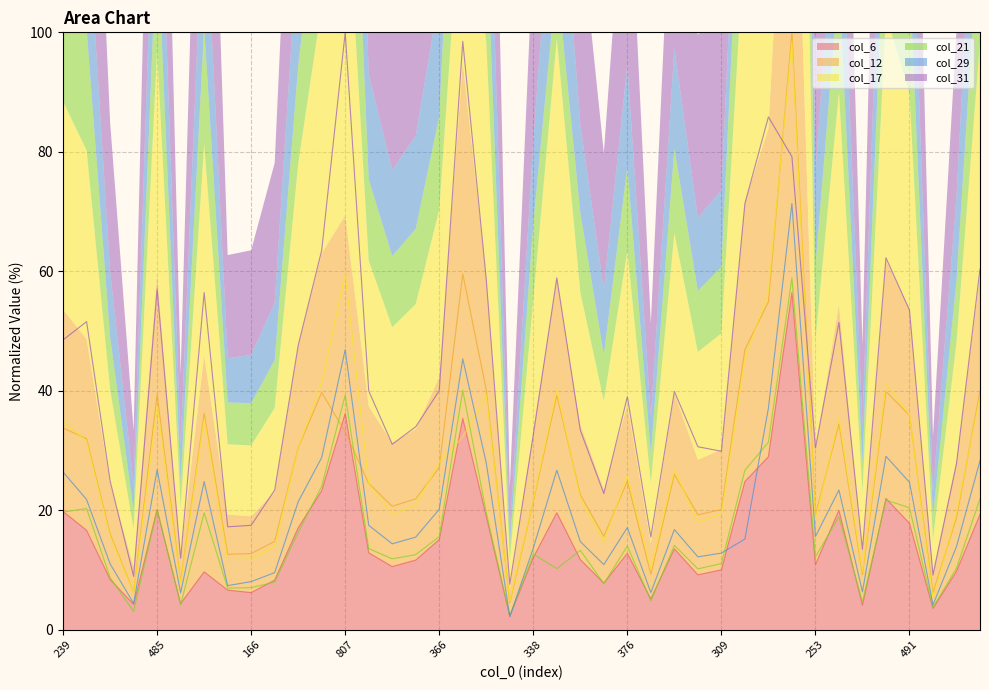

How many times do col_29 and col_21 cross each other?

4